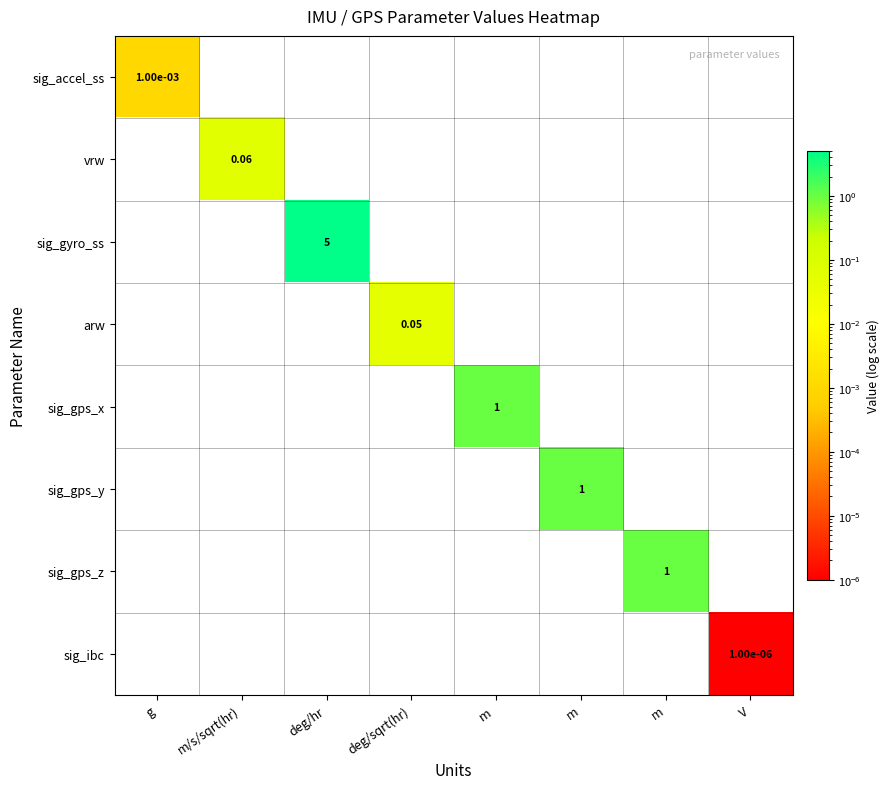

Is it true that sig_accel_ss equals 0.0 at m?

False